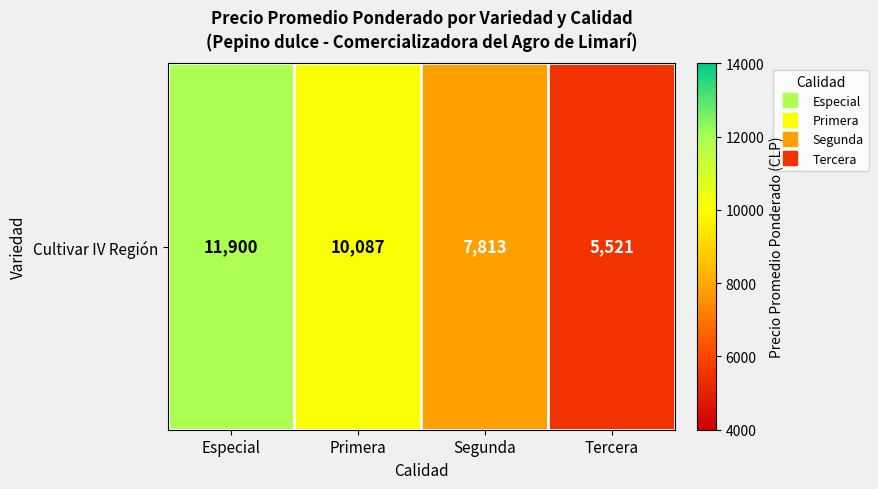

Count the values in the range 7813 to 11900.

3